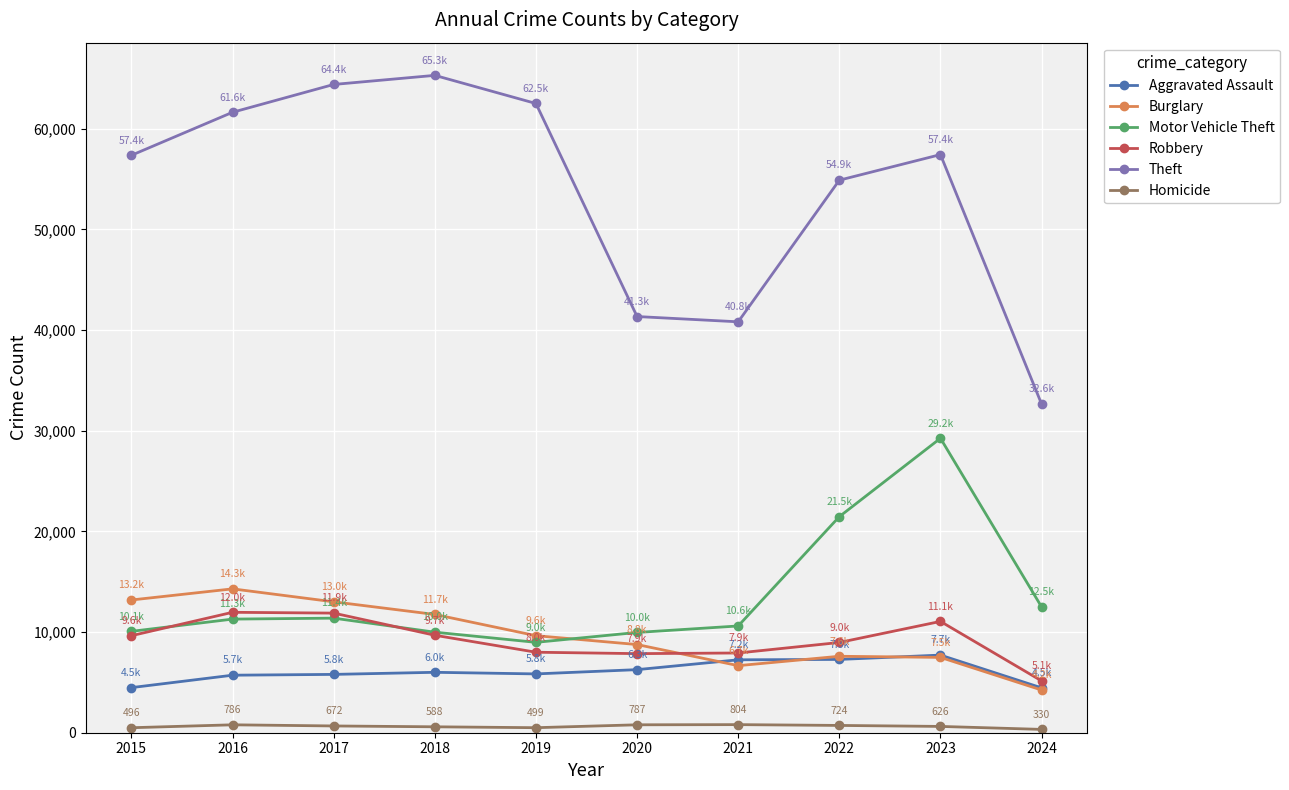

What is the average value of the Robbery series?

9209